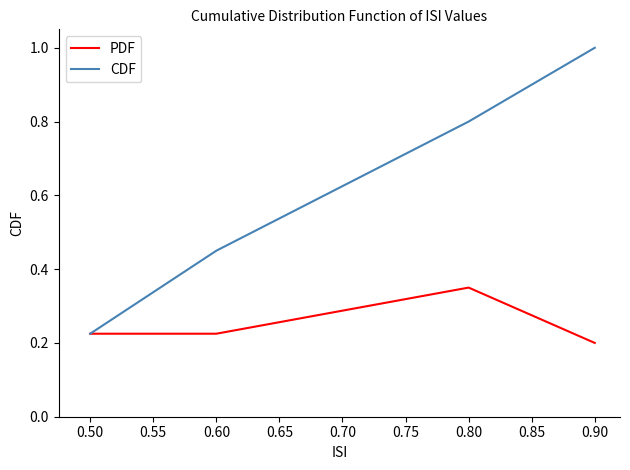

At which label is CDF closest to 0?

0.50